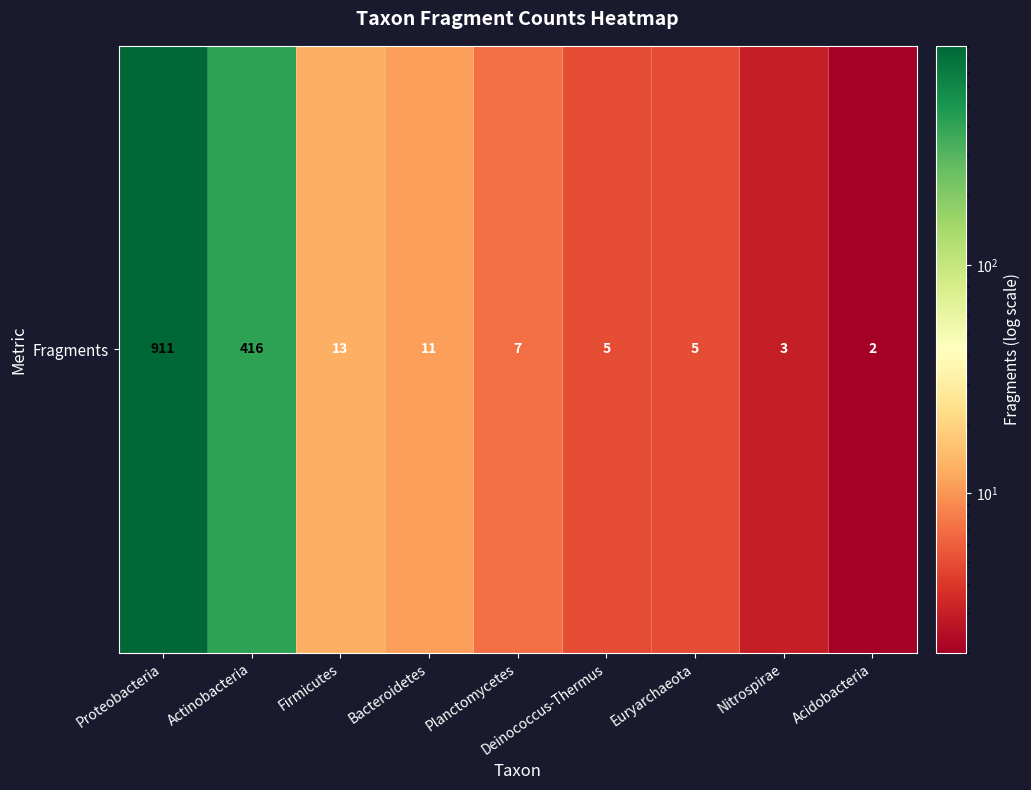

List the labels in order of value, smallest first.

Acidobacteria, Nitrospirae, Deinococcus-Thermus, Euryarchaeota, Planctomycetes, Bacteroidetes, Firmicutes, Actinobacteria, Proteobacteria